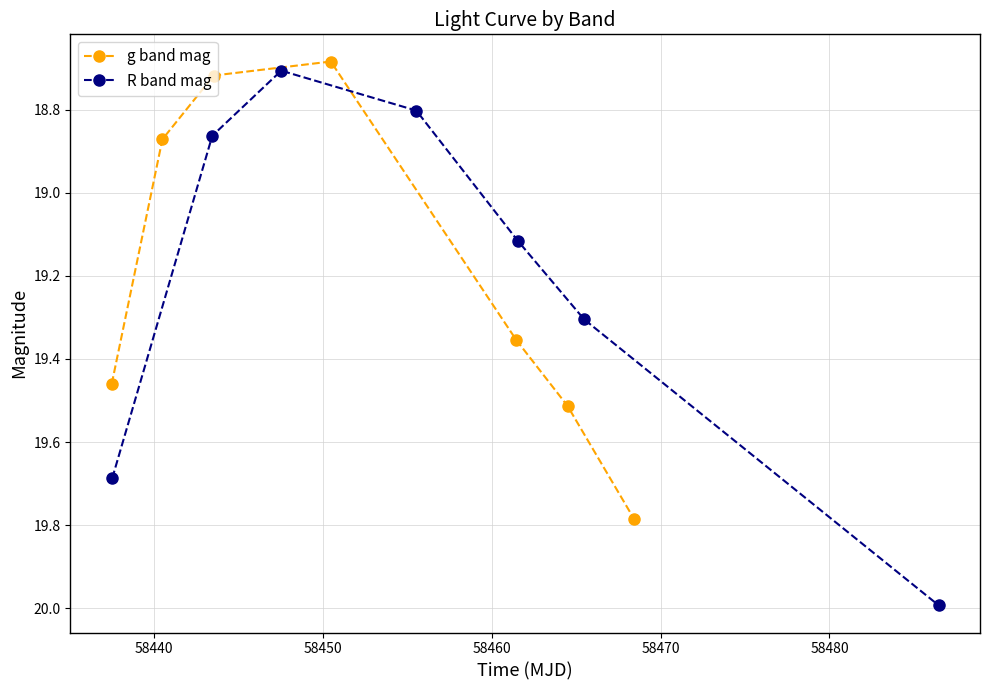

In g band mag, how many points are lower than both neighbors (excluding endpoints)?

1